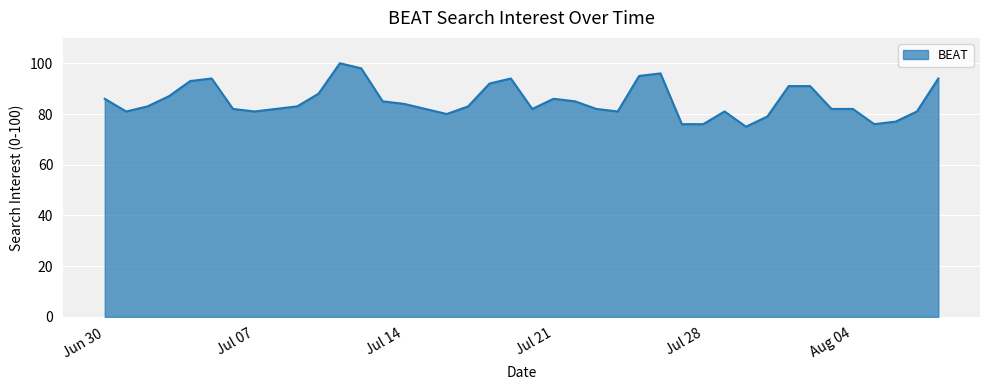

What is the greatest value displayed?

100